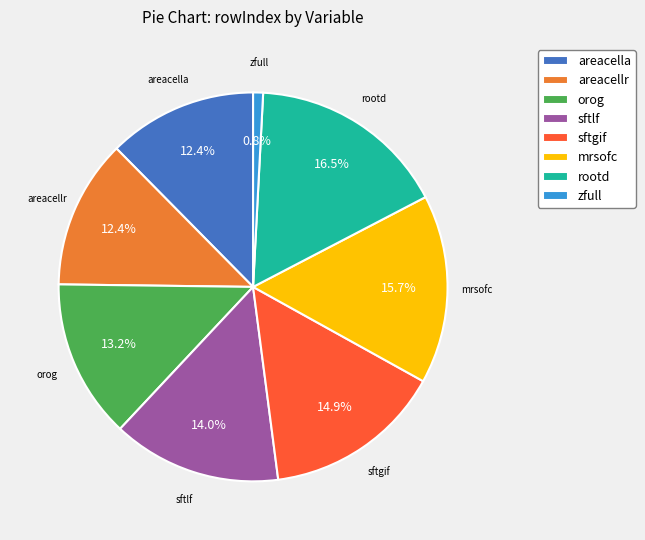

To the nearest percent, what portion does orog represent?

13%